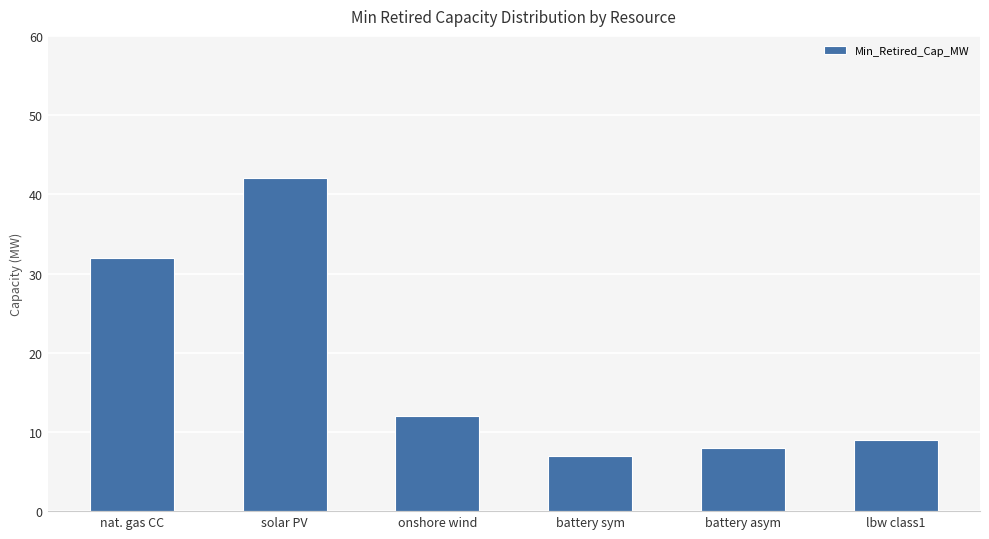

Does the chart contain stacked bars?

No